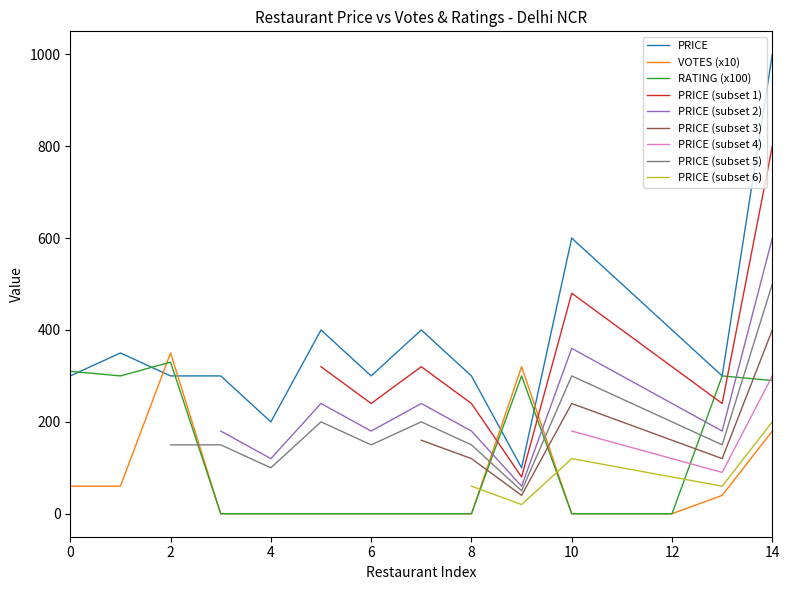

What is the difference between the maximum and minimum values?

900